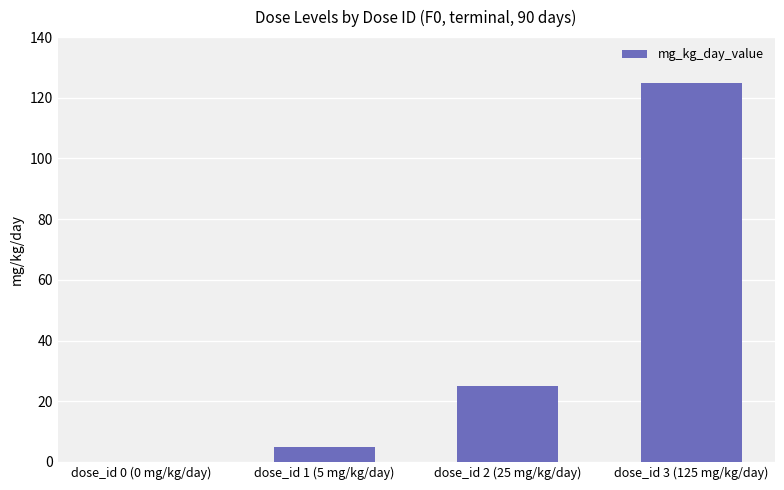

Approximately how many times larger is the value at dose_id 1 (5 mg/kg/day) compared to dose_id 2 (25 mg/kg/day)?

0.2